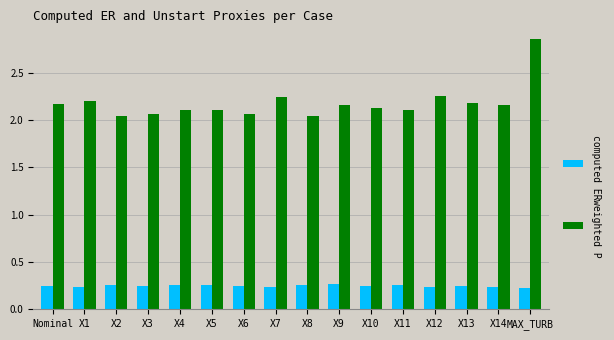

Which label corresponds to the largest value in the chart?

MAX_TURB